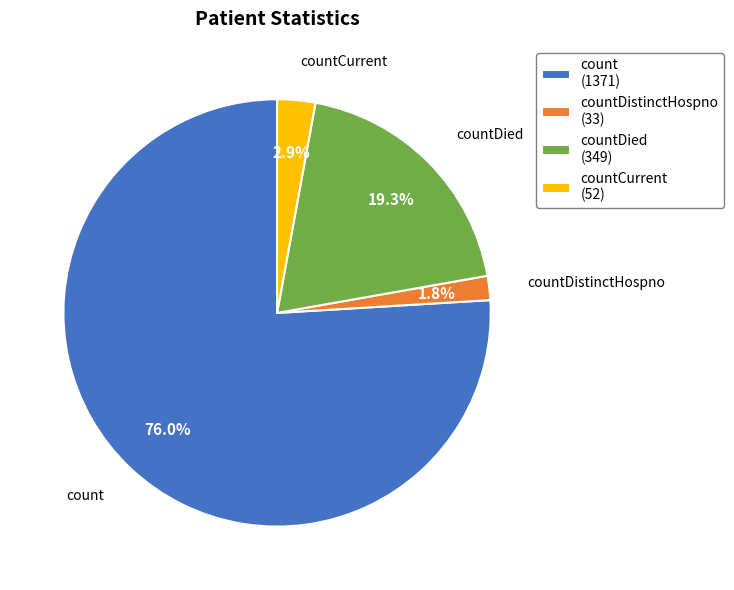

Between countCurrent (52) and countDied (349), which is larger?

countDied (349)